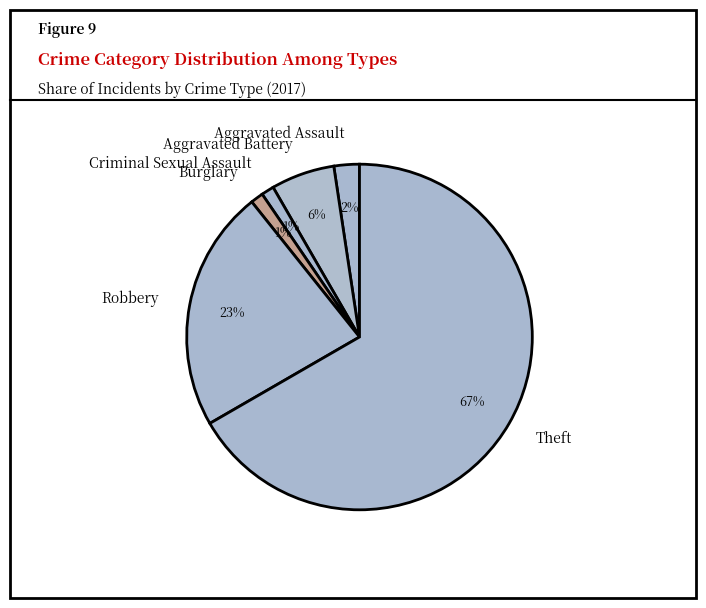

Does Theft account for over 50% of the chart?

Yes